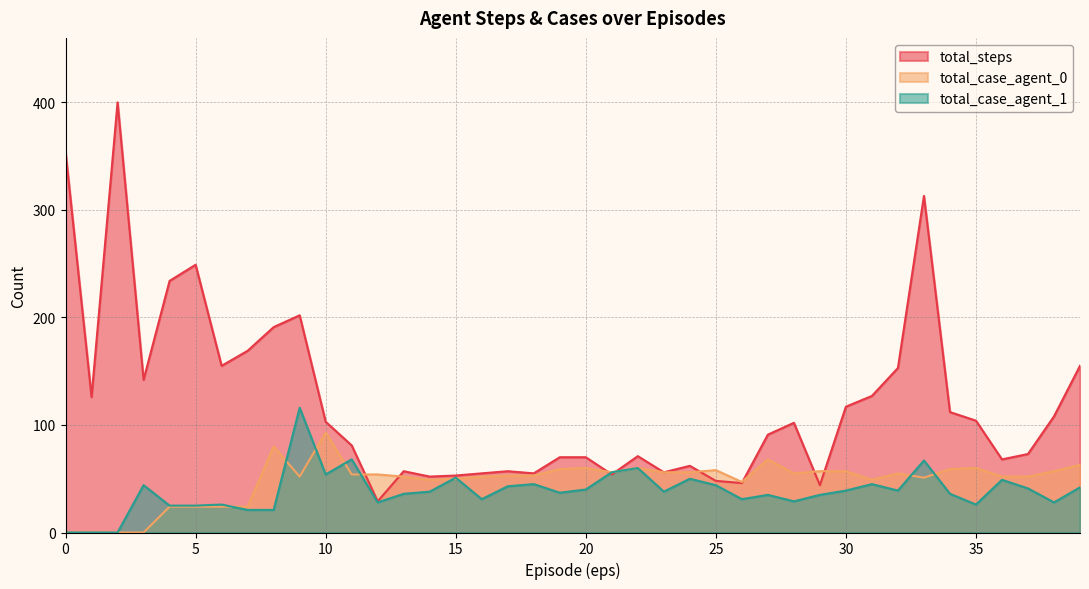

What is the sum of all total_steps values?

4808